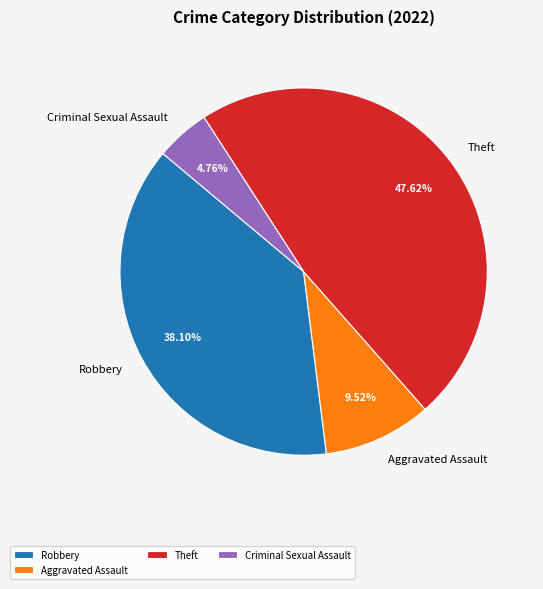

Combined, do Robbery and Theft account for over 50%?

Yes